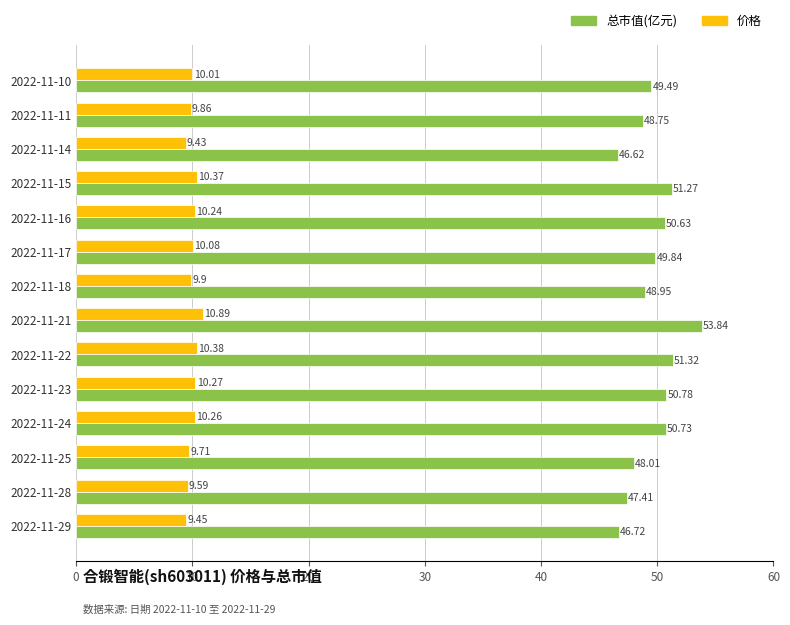

Rank the series by their maximum value, from lowest to highest.

价格, 总市值(亿元)